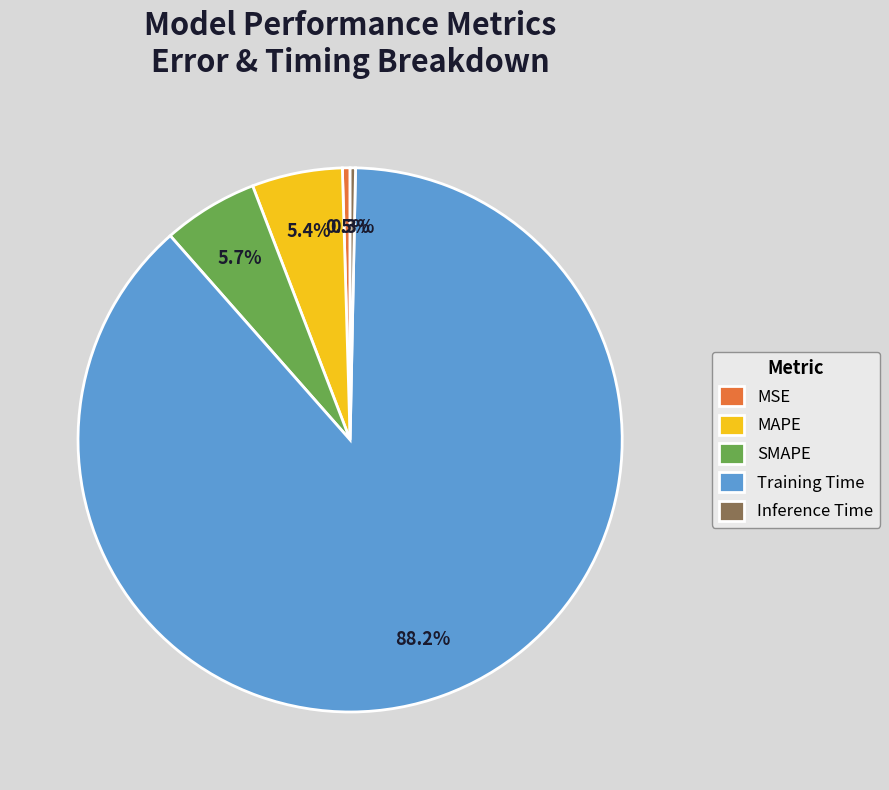

Which slice represents more than half of the pie?

Training Time